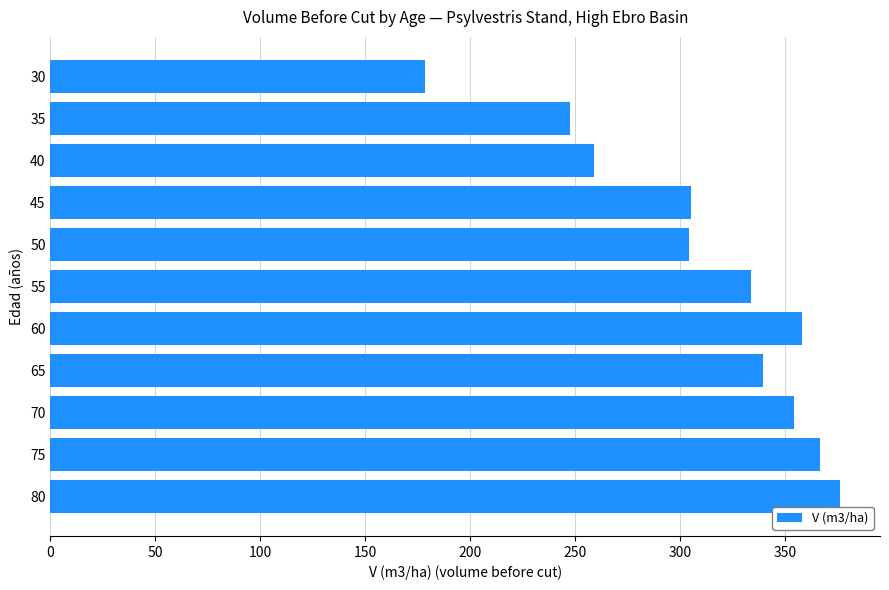

What is the minimum value shown in the chart?

178.4